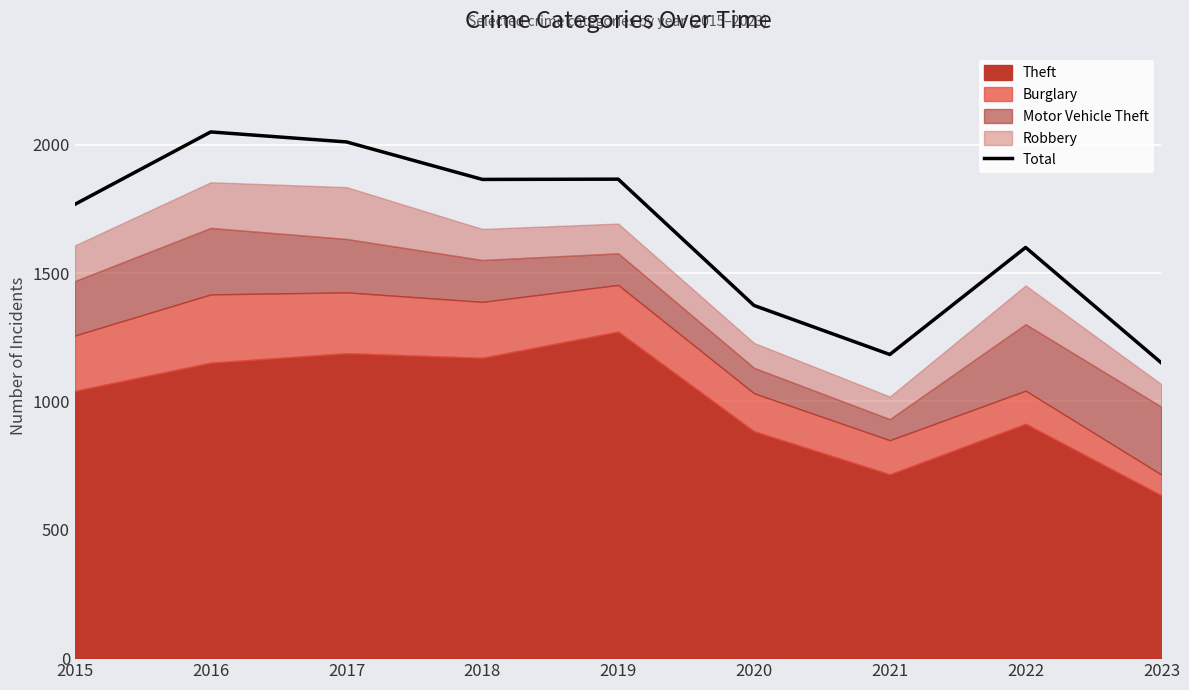

Where is the first local minimum?

2018